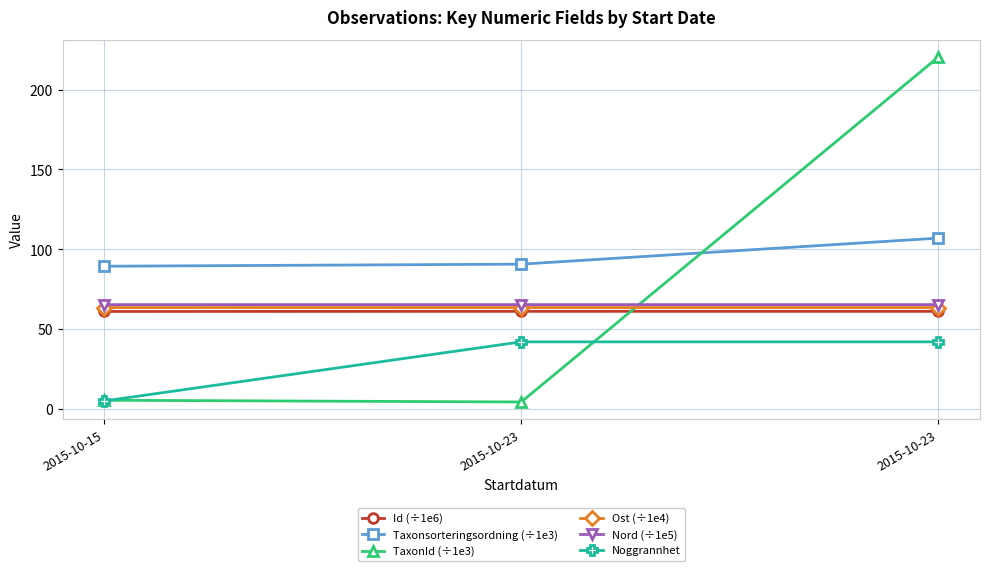

What are all the series names shown in the legend?

Id (÷1e6), Taxonsorteringsordning (÷1e3), TaxonId (÷1e3), Ost (÷1e4), Nord (÷1e5), Noggrannhet